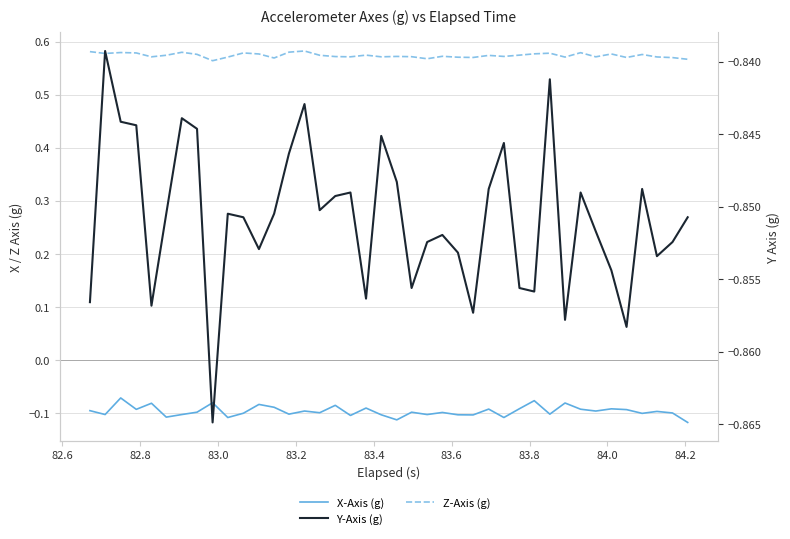

Reading left to right, extract all data points from this chart.

X-Axis (g): -0.1	-0.1	-0.1	-0.1	-0.1	-0.1	-0.1	-0.1	-0.1	-0.1	-0.1	-0.1	-0.1	-0.1	-0.1	-0.1	-0.1	-0.1	-0.1	-0.1	-0.1	-0.1	-0.1	-0.1	-0.1	-0.1	-0.1	-0.1	-0.1	-0.1	-0.1	-0.1	-0.1	-0.1	-0.1	-0.1	-0.1	-0.1	-0.1	-0.1
Z-Axis (g): 0.6	0.6	0.6	0.6	0.6	0.6	0.6	0.6	0.6	0.6	0.6	0.6	0.6	0.6	0.6	0.6	0.6	0.6	0.6	0.6	0.6	0.6	0.6	0.6	0.6	0.6	0.6	0.6	0.6	0.6	0.6	0.6	0.6	0.6	0.6	0.6	0.6	0.6	0.6	0.6
Y-Axis (g): -0.9	-0.8	-0.8	-0.8	-0.9	-0.9	-0.8	-0.8	-0.9	-0.9	-0.9	-0.9	-0.9	-0.8	-0.8	-0.9	-0.8	-0.8	-0.9	-0.8	-0.8	-0.9	-0.9	-0.9	-0.9	-0.9	-0.8	-0.8	-0.9	-0.9	-0.8	-0.9	-0.8	-0.9	-0.9	-0.9	-0.8	-0.9	-0.9	-0.9